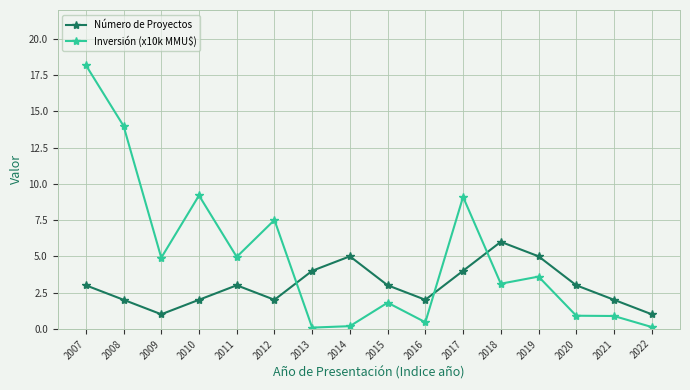

At which category is the sum across all series the highest?

2007